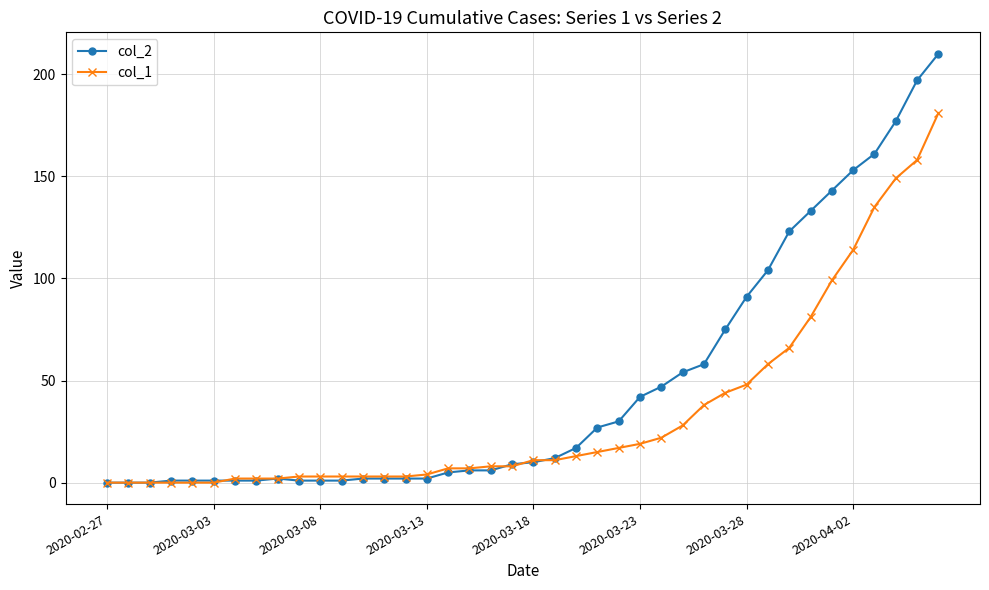

What is the difference between the second highest and minimum values in the col_2 series?

197